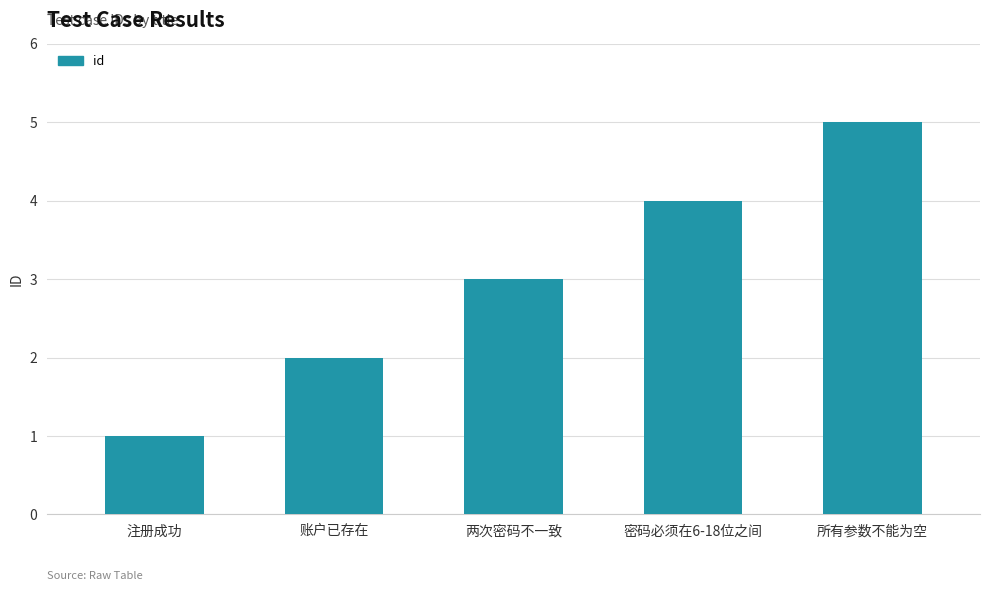

Which category has the lowest value across all series?

注册成功